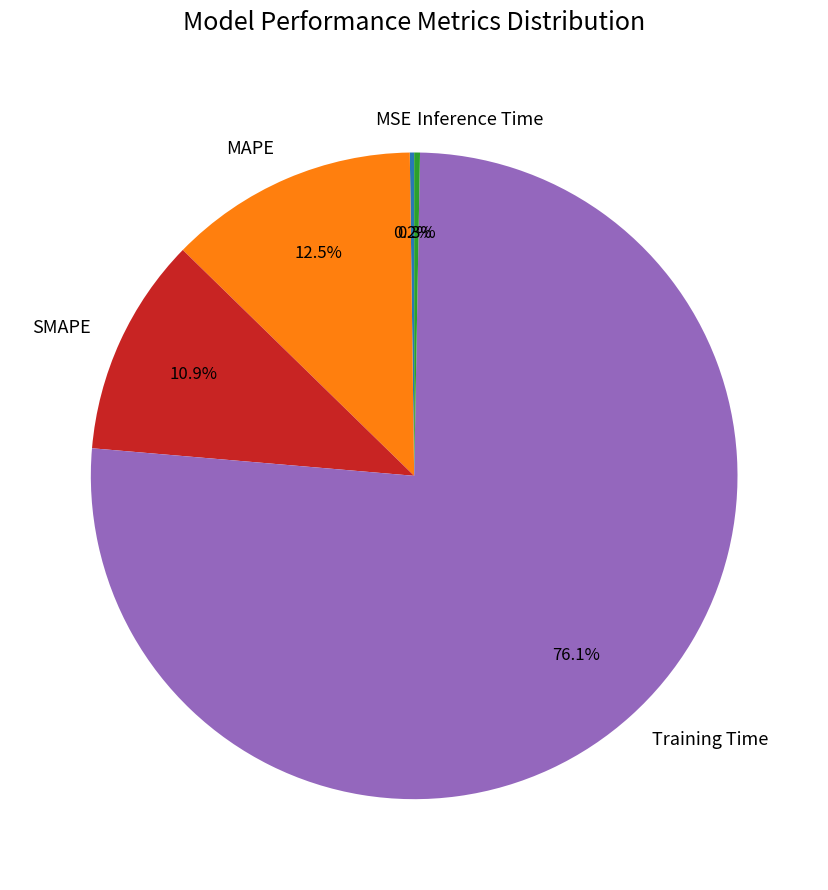

What is the total percentage of Inference Time and MAPE?

12.8%